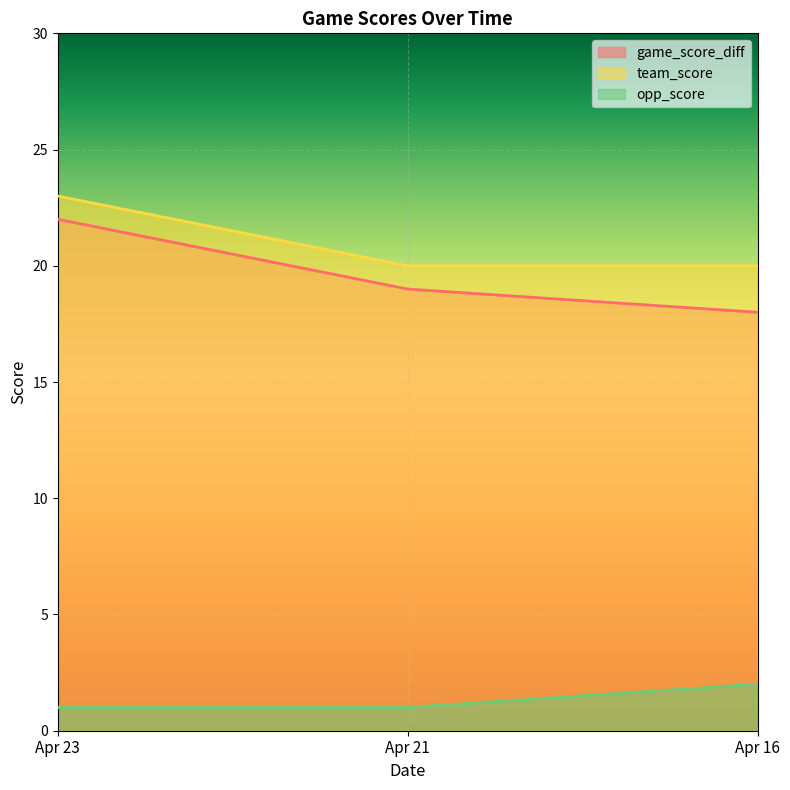

What is the difference between the game_score_diff values at Apr 21 and Apr 23?

3